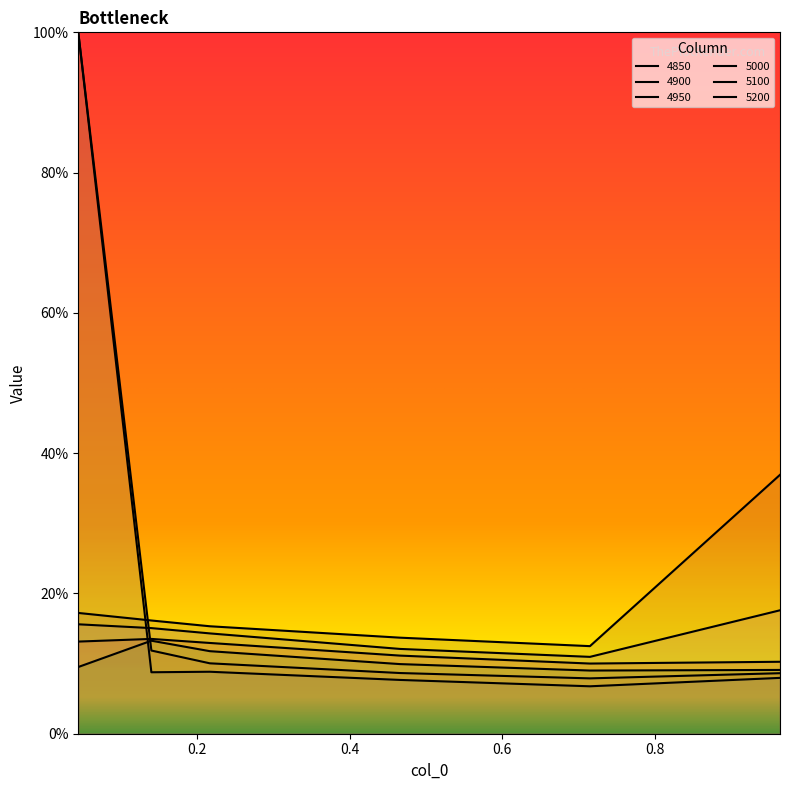

What is the difference between the highest and lowest values at 0.6?

0.1